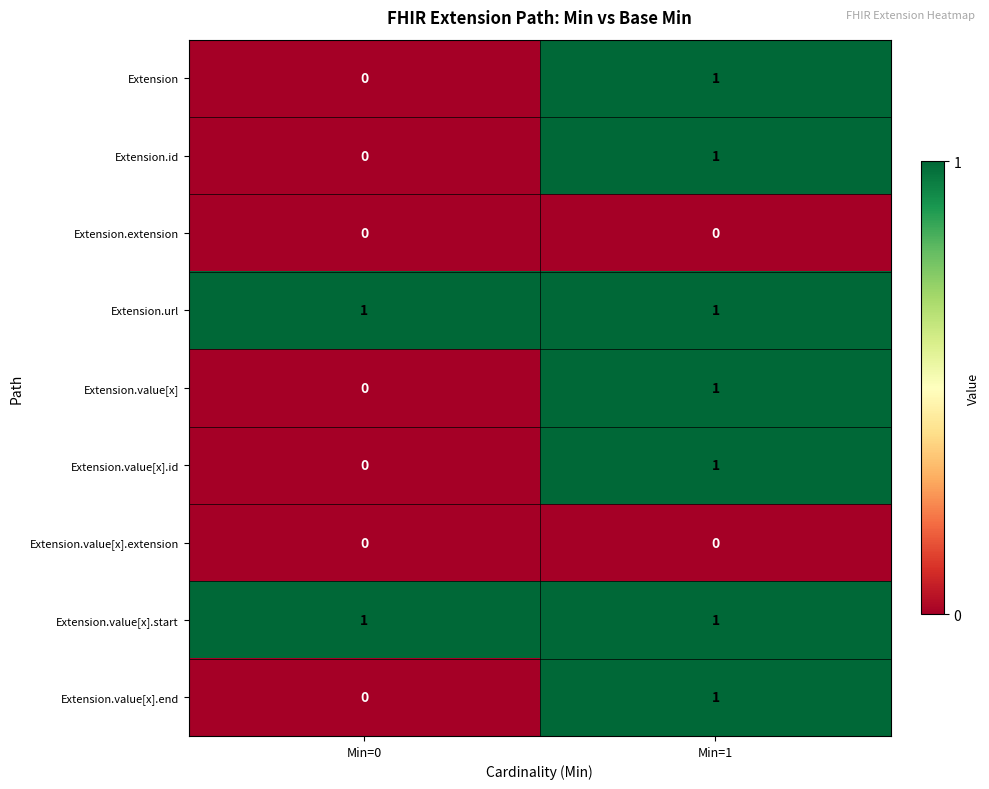

What is the spread (max minus min) of values at Min=1?

1